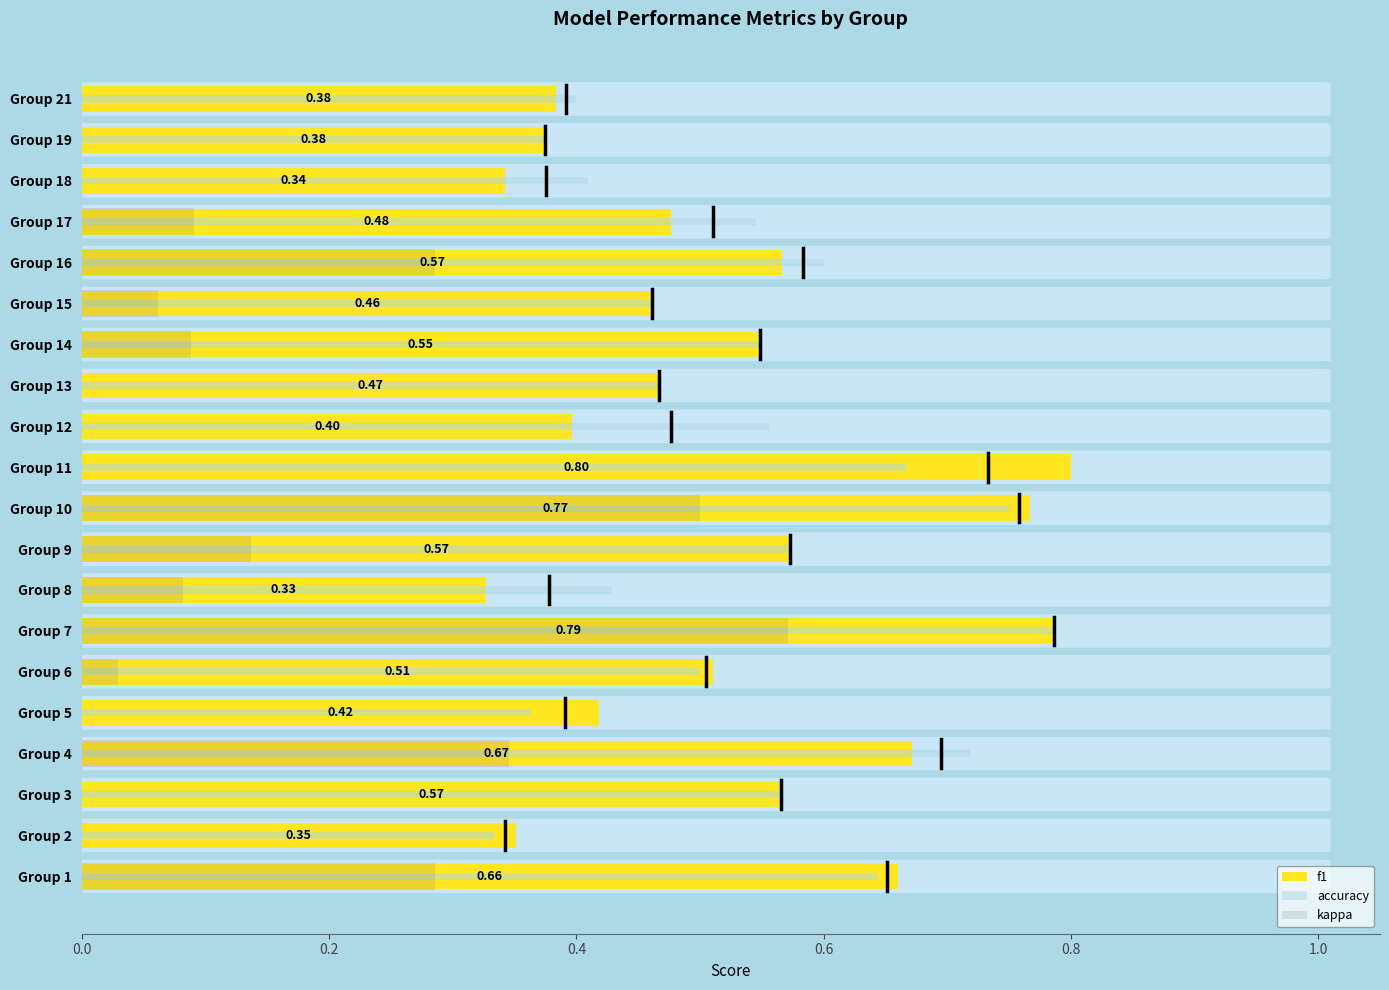

How many groups of bars are there?

20